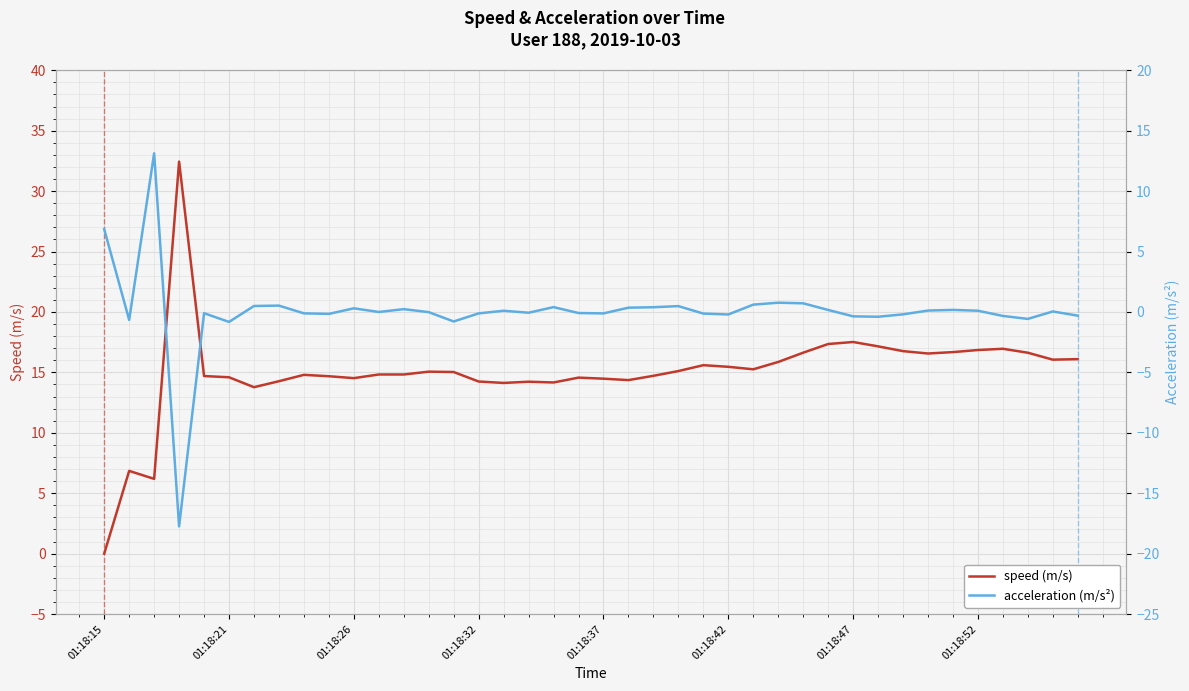

How many series are shown in this chart?

2